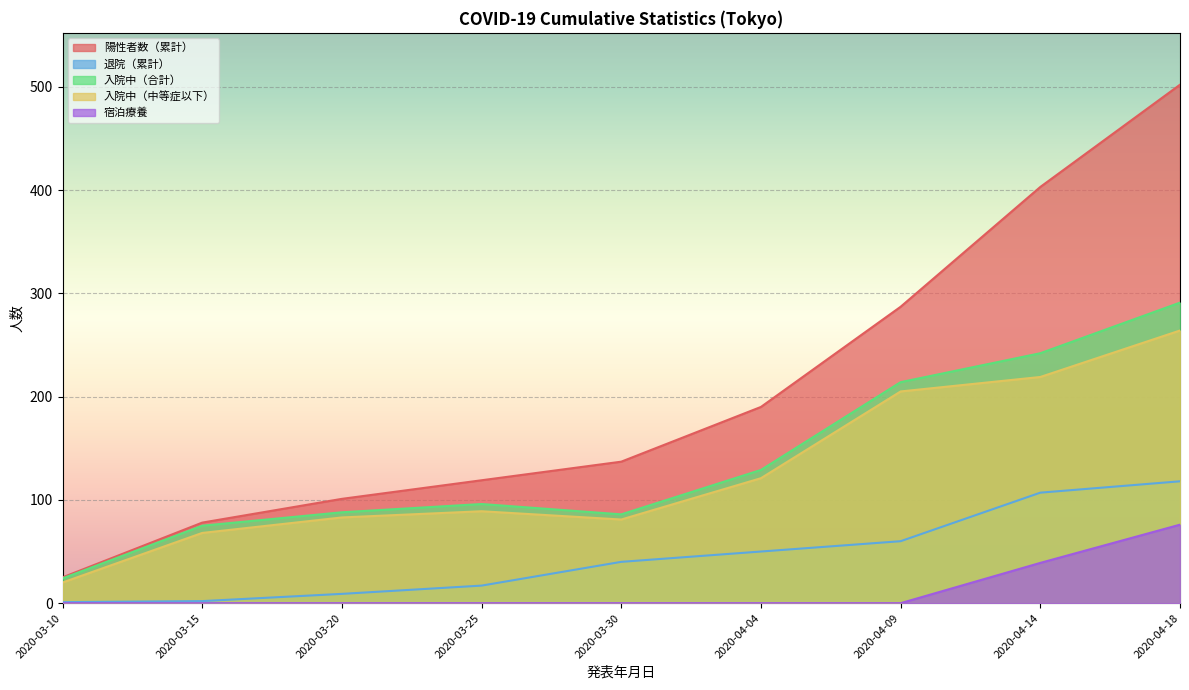

The 陽性者数（累計） series shows 119 at 2020-03-25. True or false?

True